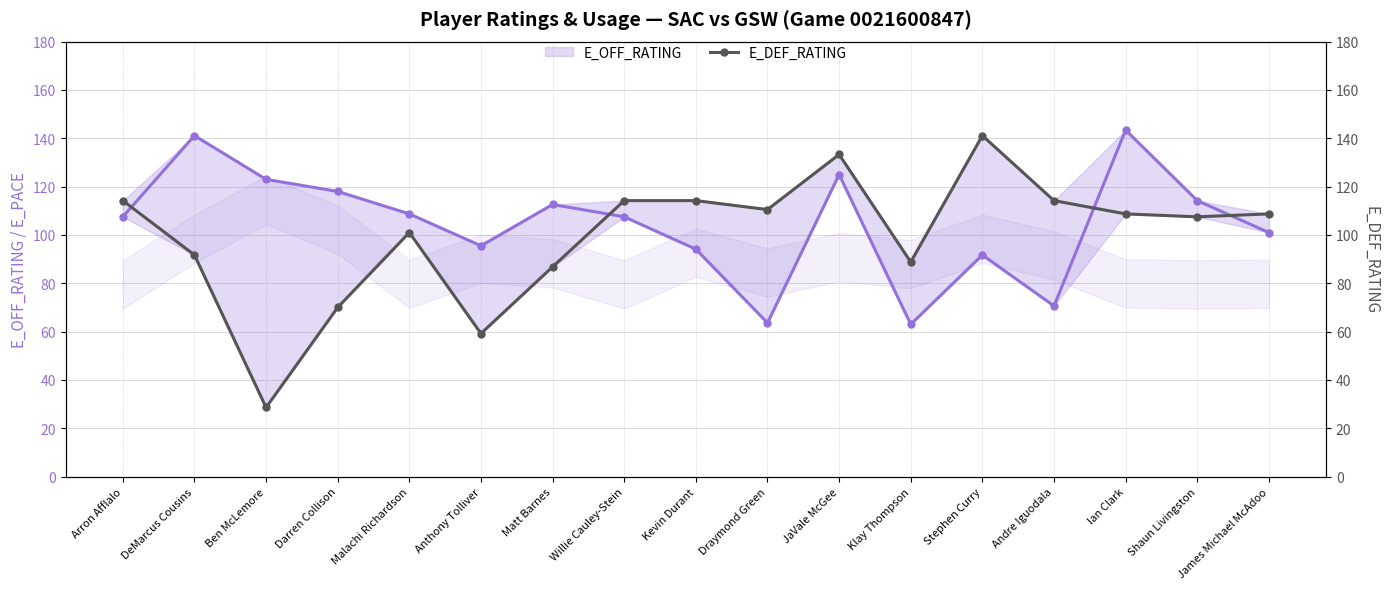

After their last crossing, which series has the higher values: E_OFF_RATING or E_DEF_RATING?

E_DEF_RATING